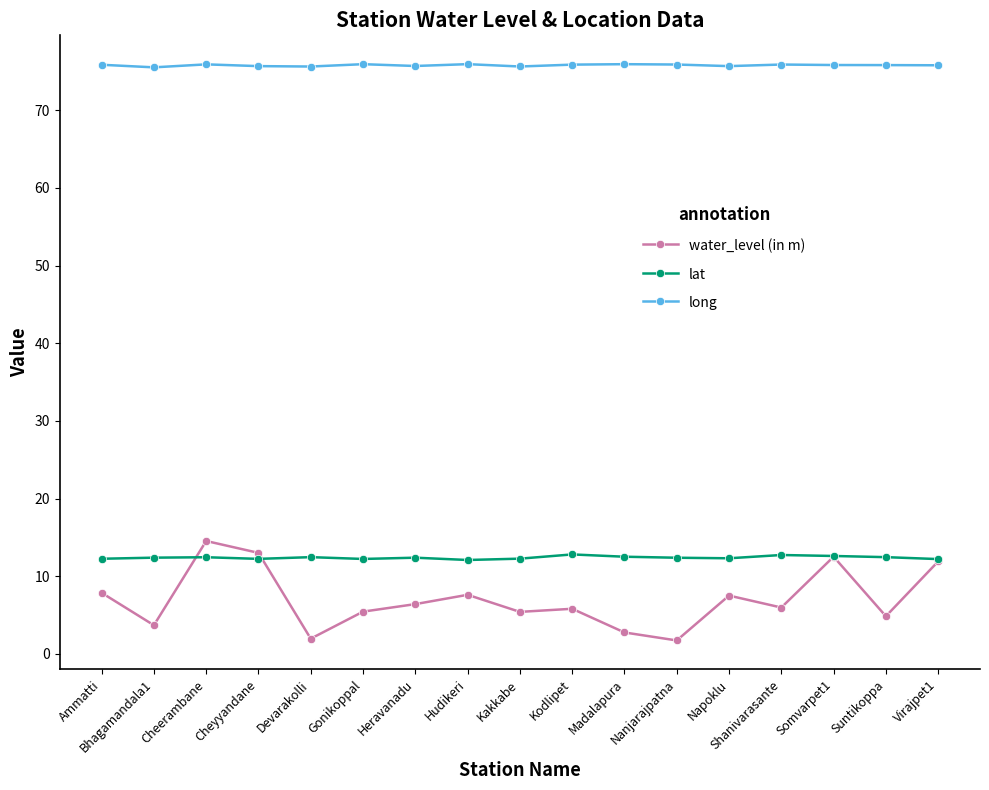

What value does the long series have at Napoklu?

75.7